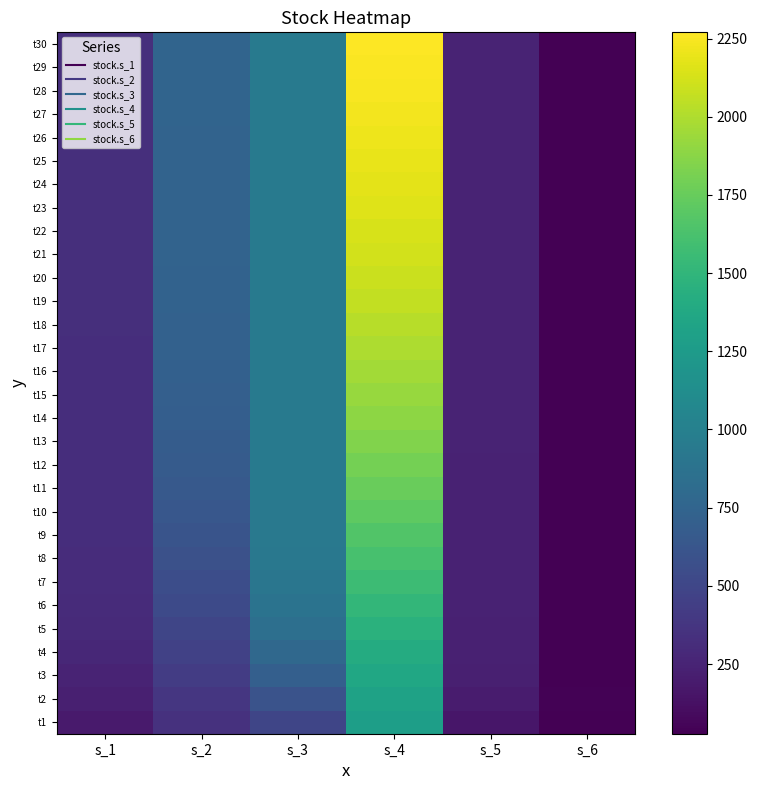

Reading right to left, list all the values displayed in this chart.

t1: s_6=27.2	s_5=161.9	s_4=1286.2	s_3=493.3	s_2=349.4	s_1=185.7
t2: s_6=36.5	s_5=199.6	s_4=1319.6	s_3=601.7	s_2=385.4	s_1=222.3
t3: s_6=33.1	s_5=222.5	s_4=1362.0	s_3=702.3	s_2=422.0	s_1=254.8
t4: s_6=35.3	s_5=232.5	s_4=1409.6	s_3=785.1	s_2=458.4	s_1=279.7
t5: s_6=34.0	s_5=236.7	s_4=1459.8	s_3=845.6	s_2=493.6	s_1=296.3
t6: s_6=34.8	s_5=239.1	s_4=1511.1	s_3=885.5	s_2=527.0	s_1=306.4
t7: s_6=34.3	s_5=240.9	s_4=1562.4	s_3=909.8	s_2=558.0	s_1=312.2
t8: s_6=34.6	s_5=242.3	s_4=1613.2	s_3=924.0	s_2=586.3	s_1=315.6
t9: s_6=34.5	s_5=243.4	s_4=1663.0	s_3=932.0	s_2=611.5	s_1=317.8
t10: s_6=34.6	s_5=244.4	s_4=1711.5	s_3=936.6	s_2=633.8	s_1=319.3
t11: s_6=34.5	s_5=245.3	s_4=1758.4	s_3=939.3	s_2=653.1	s_1=320.5
t12: s_6=34.6	s_5=246.1	s_4=1803.5	s_3=941.0	s_2=669.6	s_1=321.5
t13: s_6=34.5	s_5=246.8	s_4=1846.6	s_3=942.0	s_2=683.6	s_1=322.3
t14: s_6=34.5	s_5=247.5	s_4=1887.7	s_3=942.7	s_2=695.4	s_1=323.1
t15: s_6=34.5	s_5=248.1	s_4=1926.6	s_3=943.3	s_2=705.2	s_1=323.7
t16: s_6=34.5	s_5=248.7	s_4=1963.3	s_3=943.7	s_2=713.3	s_1=324.3
t17: s_6=34.5	s_5=249.2	s_4=1997.8	s_3=944.1	s_2=720.0	s_1=324.9
t18: s_6=34.5	s_5=249.7	s_4=2030.1	s_3=944.4	s_2=725.6	s_1=325.4
t19: s_6=34.5	s_5=250.1	s_4=2060.2	s_3=944.7	s_2=730.1	s_1=325.9
t20: s_6=34.5	s_5=250.5	s_4=2088.2	s_3=944.9	s_2=733.8	s_1=326.3
t21: s_6=34.5	s_5=250.8	s_4=2114.1	s_3=945.2	s_2=736.8	s_1=326.7
t22: s_6=34.5	s_5=251.2	s_4=2138.0	s_3=945.4	s_2=739.3	s_1=327.0
t23: s_6=34.5	s_5=251.4	s_4=2160.0	s_3=945.5	s_2=741.4	s_1=327.4
t24: s_6=34.5	s_5=251.7	s_4=2180.3	s_3=945.7	s_2=743.0	s_1=327.6
t25: s_6=34.5	s_5=252.0	s_4=2198.9	s_3=945.9	s_2=744.4	s_1=327.9
t26: s_6=34.5	s_5=252.2	s_4=2215.8	s_3=946.0	s_2=745.6	s_1=328.1
t27: s_6=34.5	s_5=252.4	s_4=2231.3	s_3=946.1	s_2=746.5	s_1=328.3
t28: s_6=34.5	s_5=252.5	s_4=2245.5	s_3=946.2	s_2=747.3	s_1=328.5
t29: s_6=34.5	s_5=252.7	s_4=2258.3	s_3=946.3	s_2=747.9	s_1=328.7
t30: s_6=34.5	s_5=252.8	s_4=2270.0	s_3=946.4	s_2=748.4	s_1=328.9